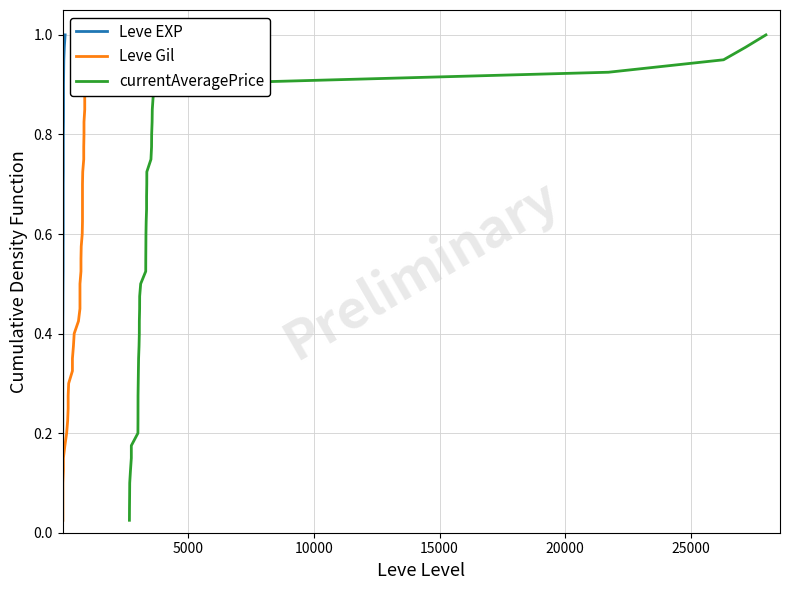

True or false: Leve EXP and currentAveragePrice cross at least once.

False